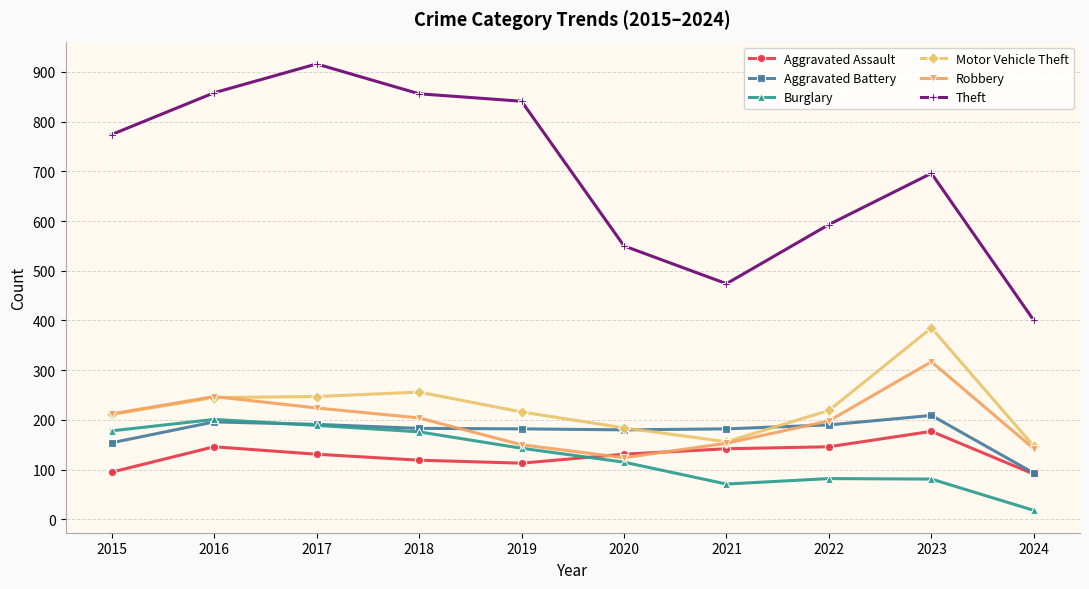

True or false: Motor Vehicle Theft and Aggravated Battery intersect in this chart.

True